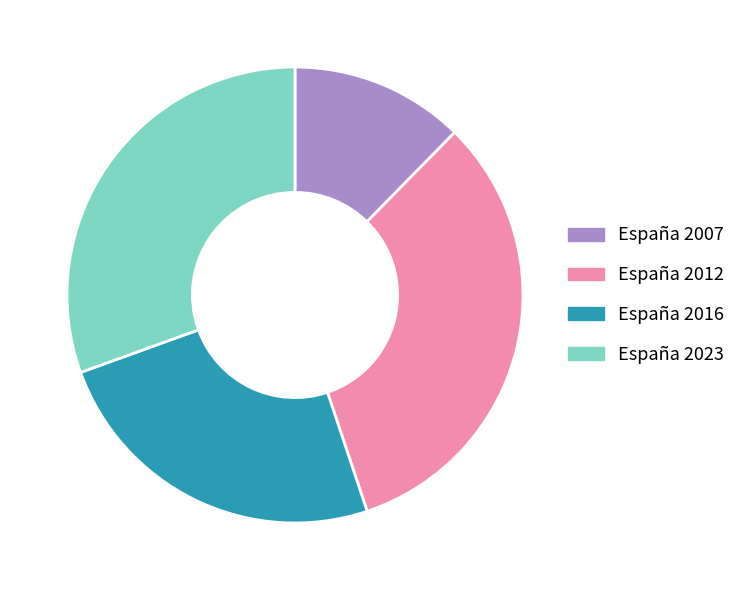

Which has a higher value, España 2023 or España 2007?

España 2023